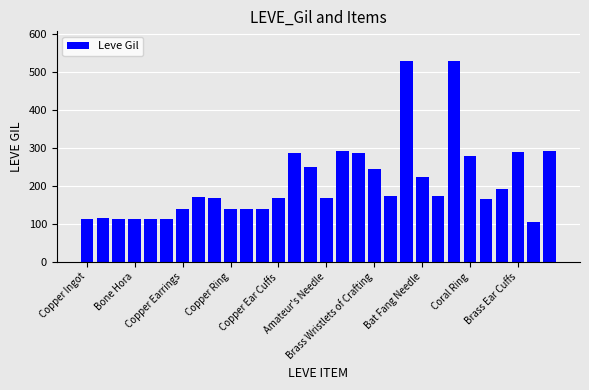

What is the maximum value shown in the chart?

529